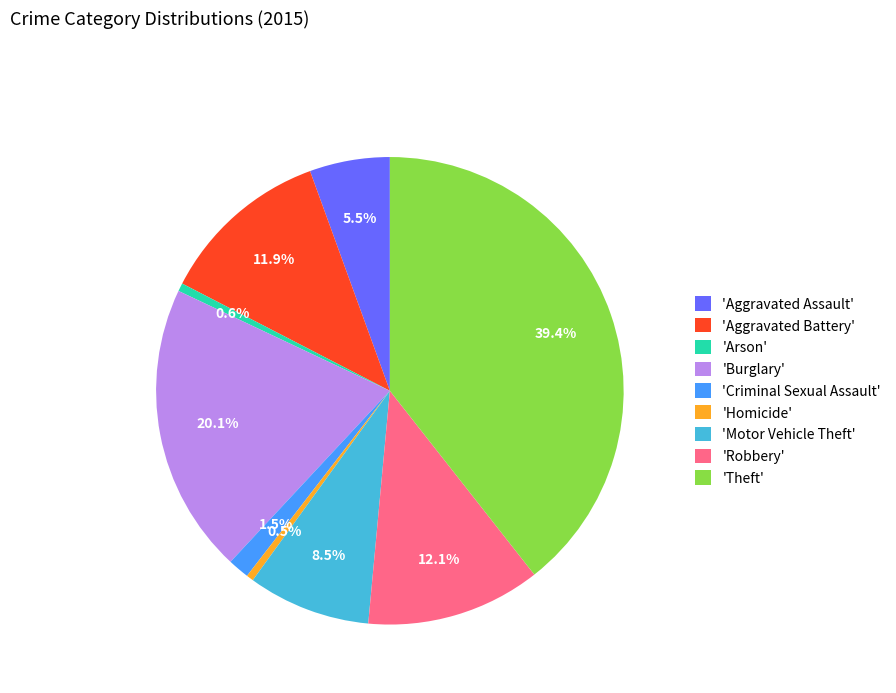

Does 'Homicide' represent more than half of the total?

No